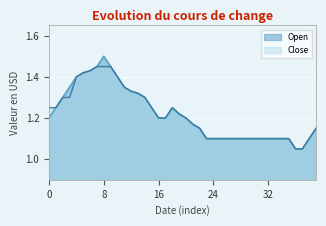

At which category is the sum across all series the highest?

8